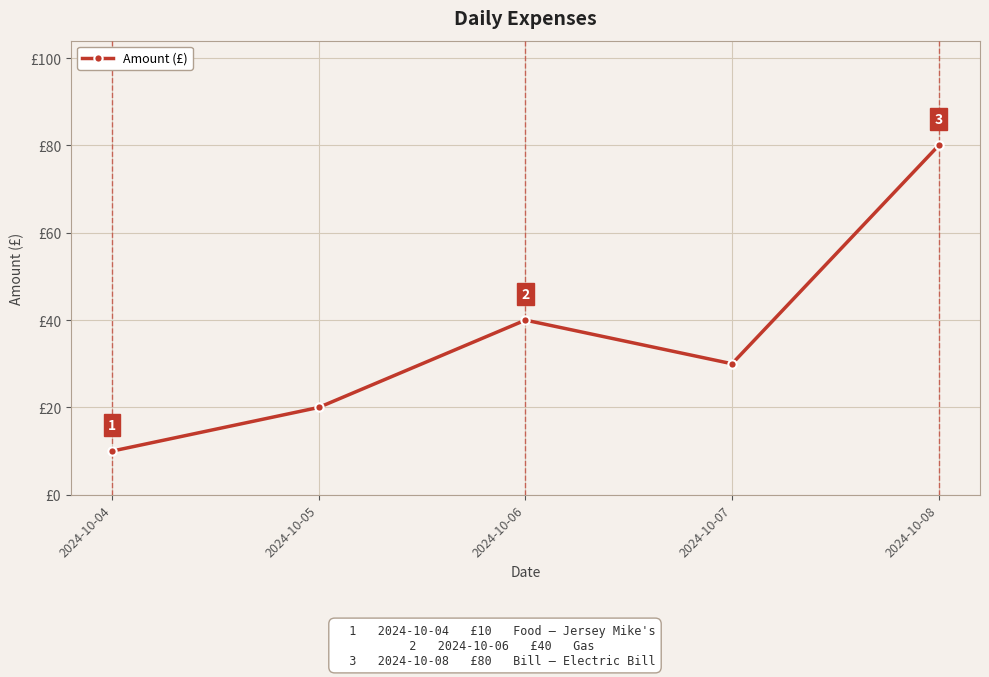

At which category does the chart reach its peak across all series?

2024-10-08